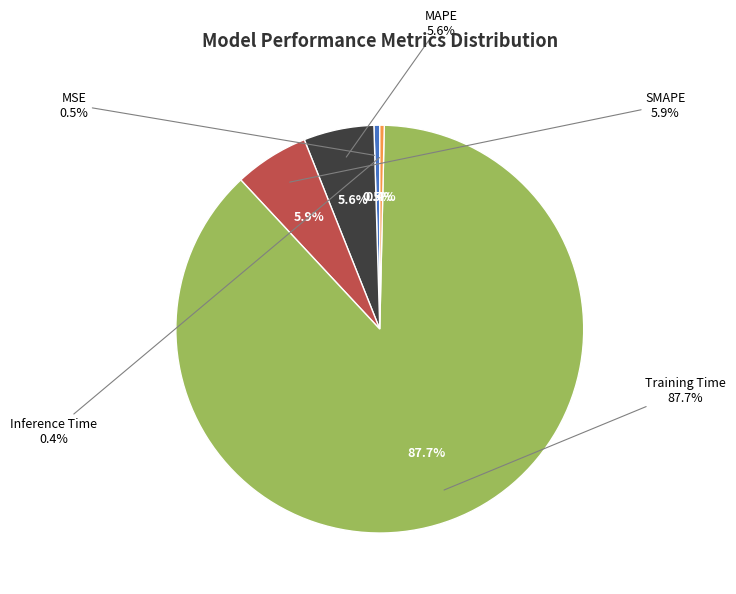

Which has a higher value, MSE or SMAPE?

SMAPE